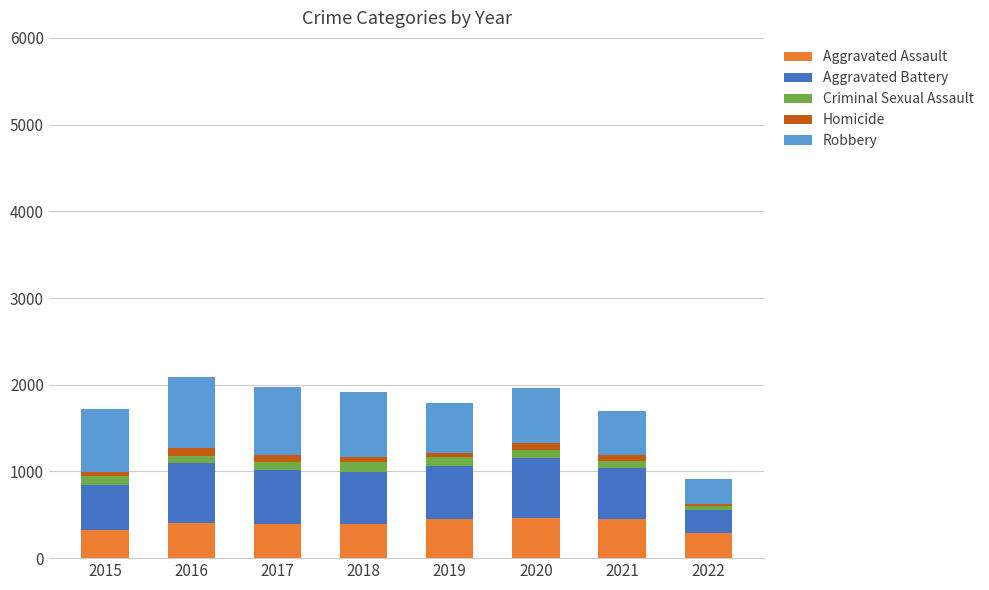

What is the average value of the Aggravated Assault series?

397